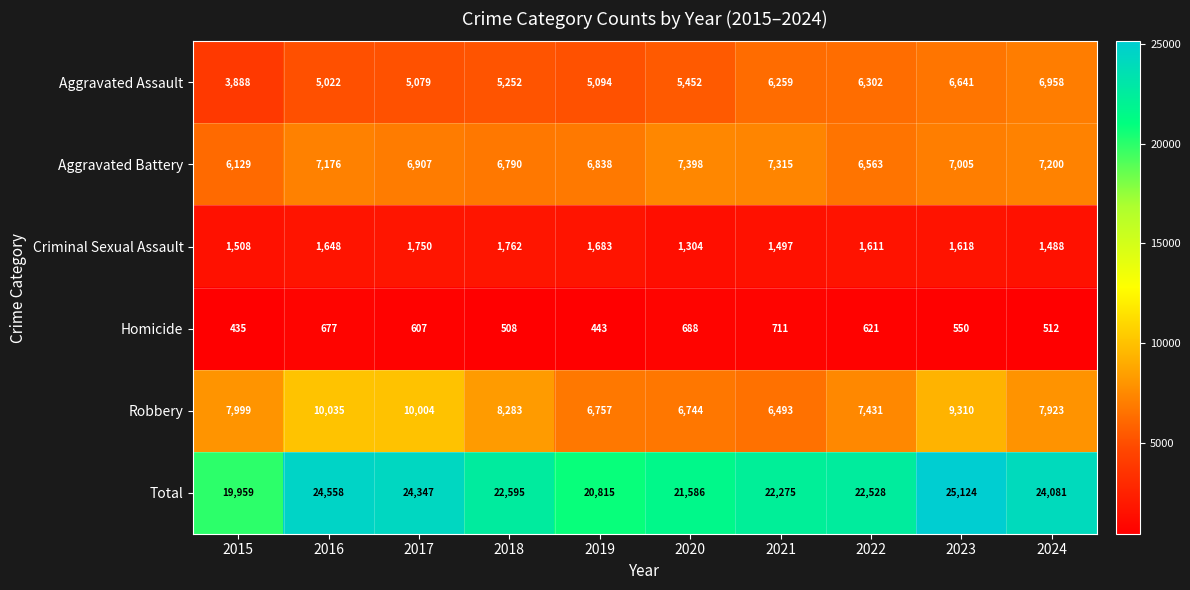

What is the spread (max minus min) of values at 2024?

23569